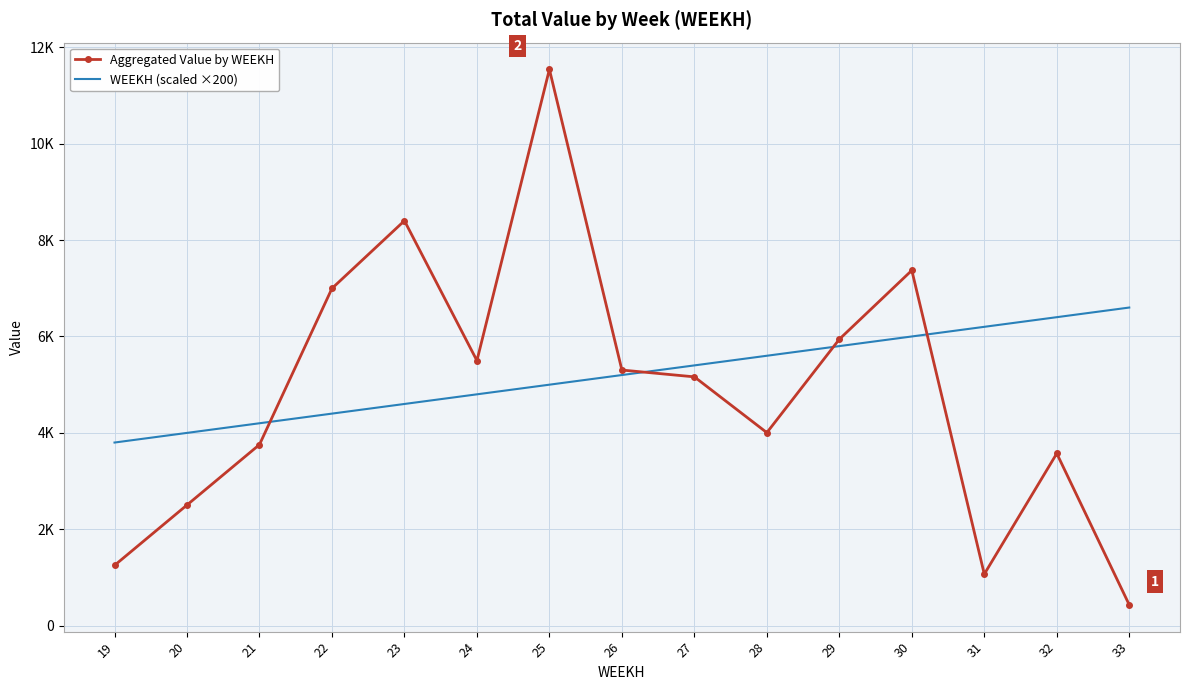

What are all the series names shown in the legend?

Aggregated Value by WEEKH, WEEKH (scaled ×200)